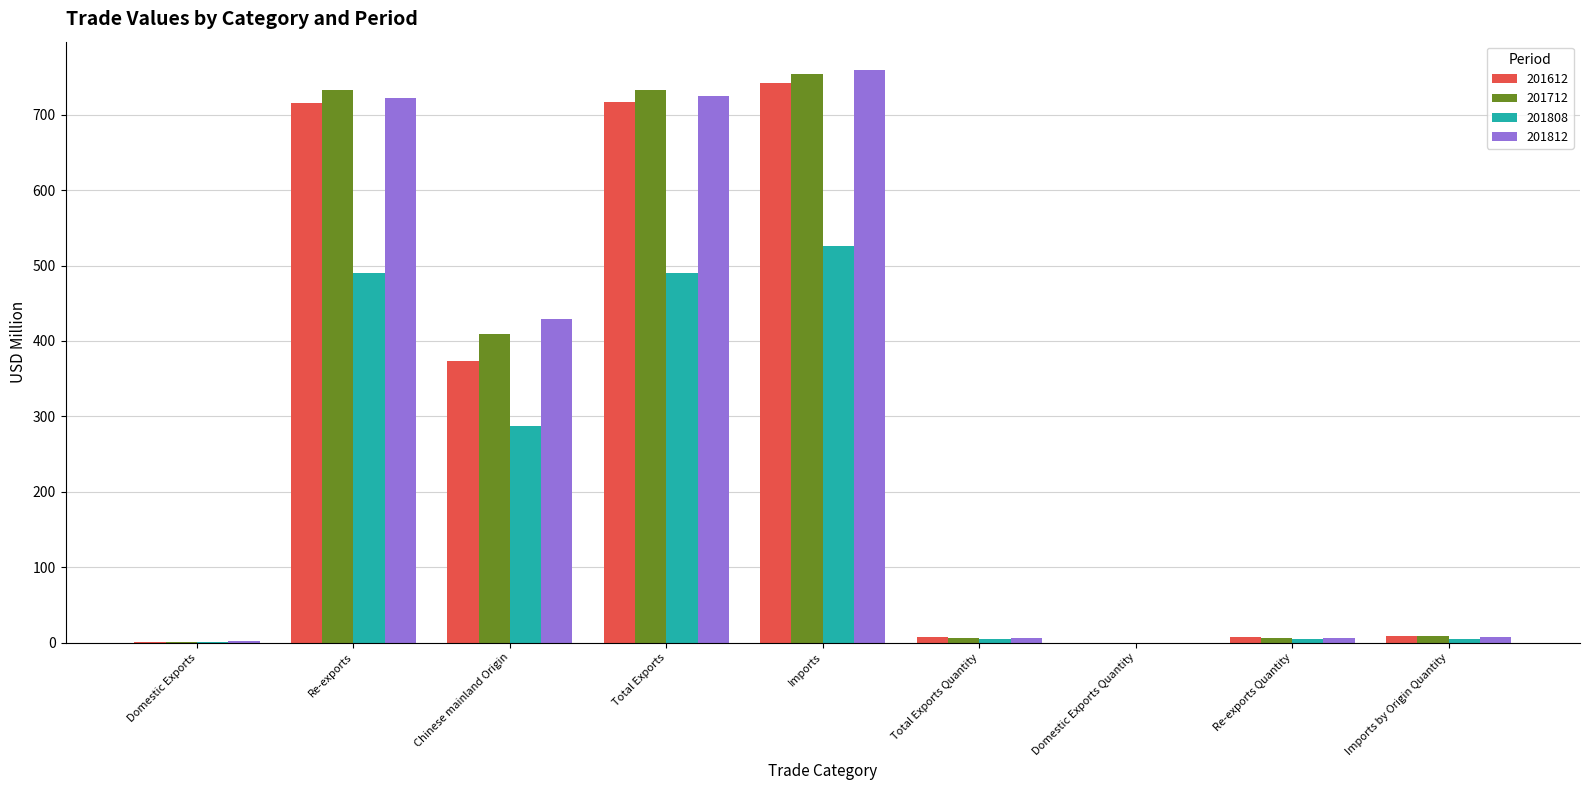

The value of 201612 at Re-exports is 715.5. True or false?

True